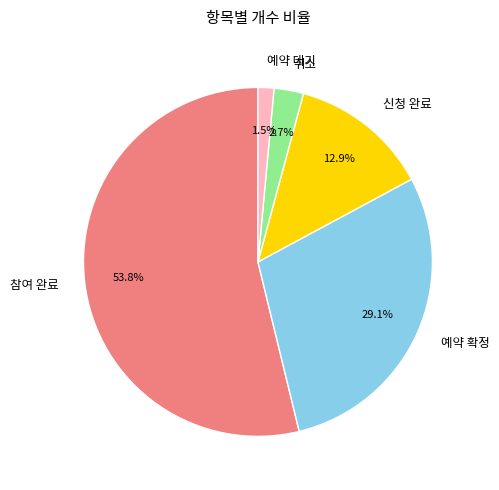

Is the sum of 예약 대기 and 예약 확정 greater than half?

No